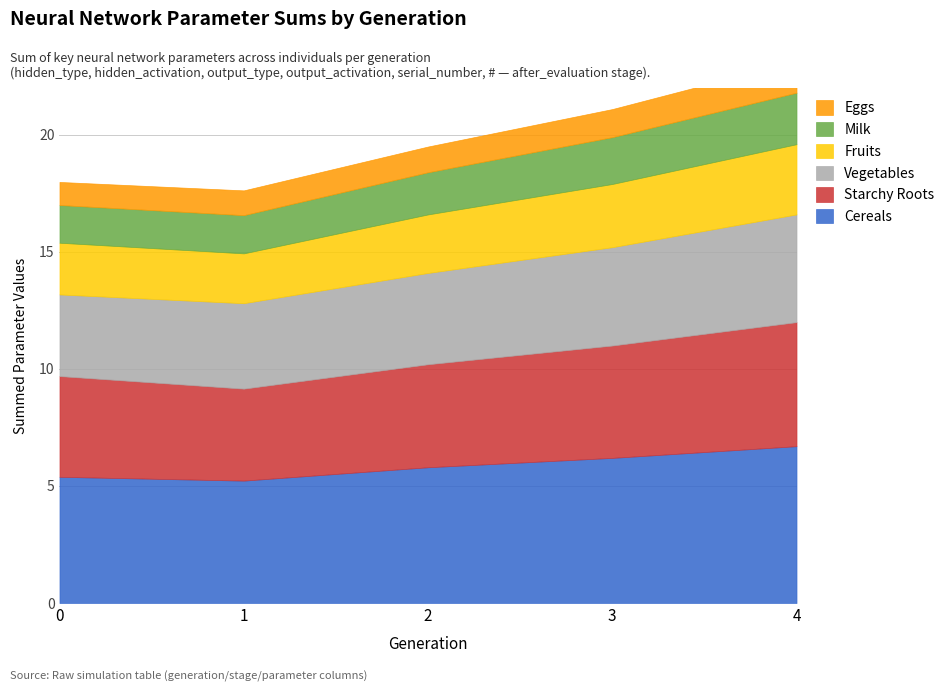

Does the chart have visible grid lines?

Yes